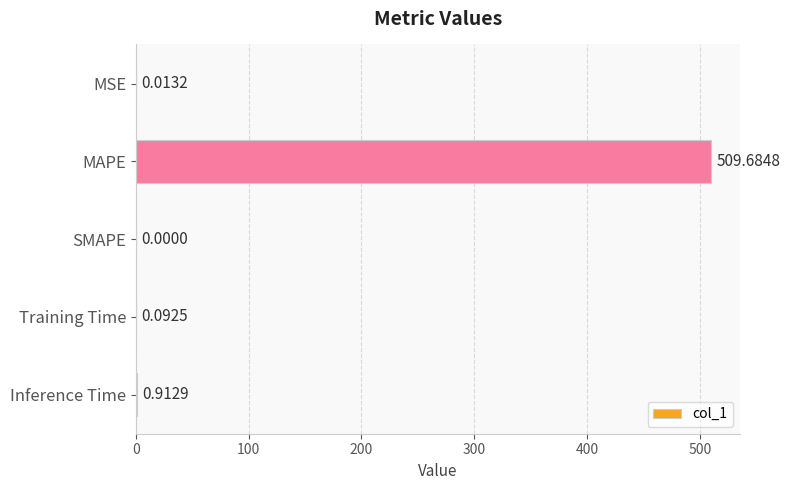

What is the sum of the values at MSE and MAPE?

509.7